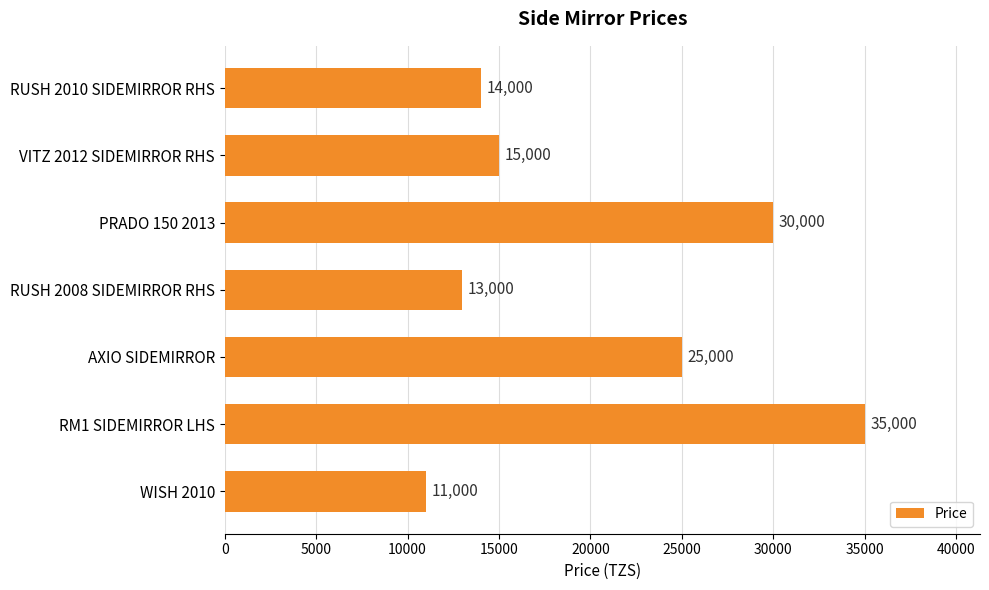

The value at VITZ 2012 SIDEMIRROR RHS is 6946. True or false?

False